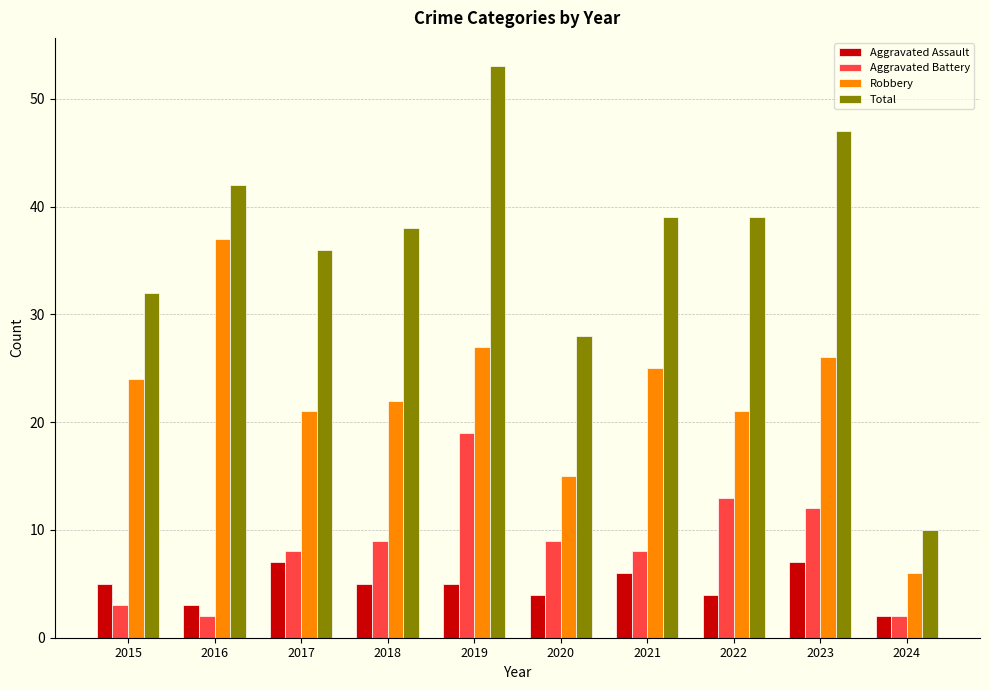

What is the sum of the Robbery values at 2022 and 2016?

58